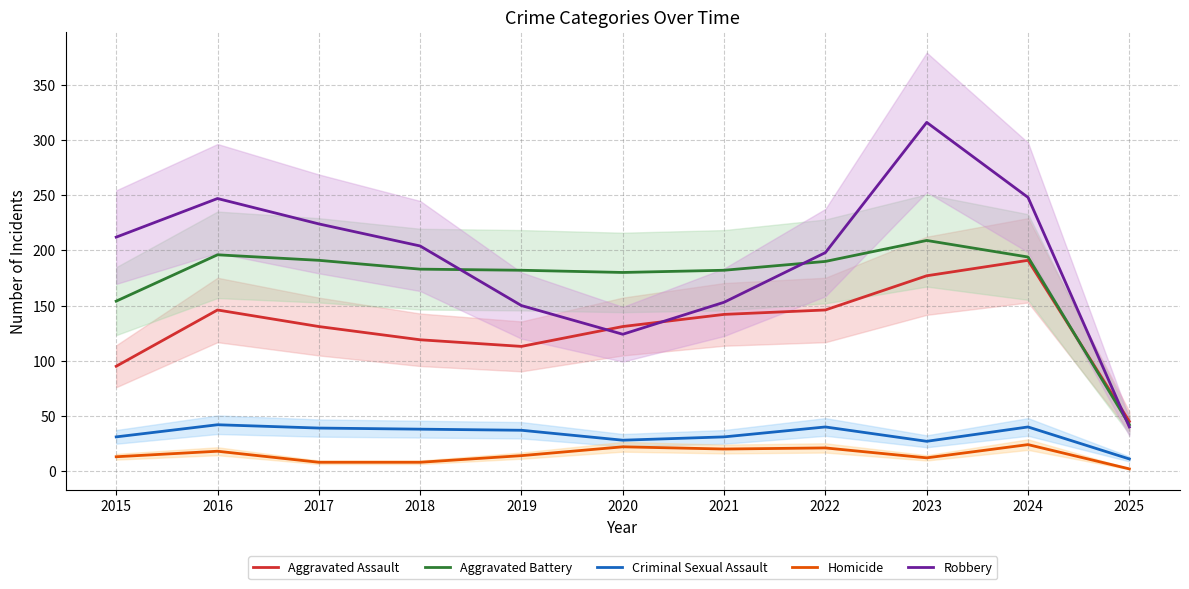

True or false: Criminal Sexual Assault and Aggravated Battery cross at least once.

False